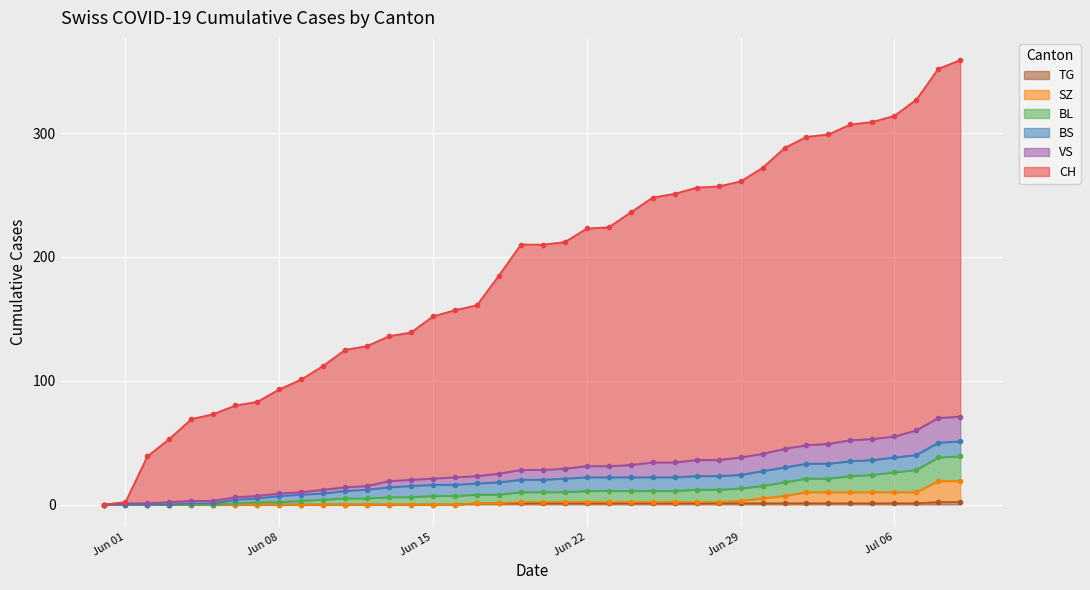

Is it true that TG equals 1 at Jun 29?

True